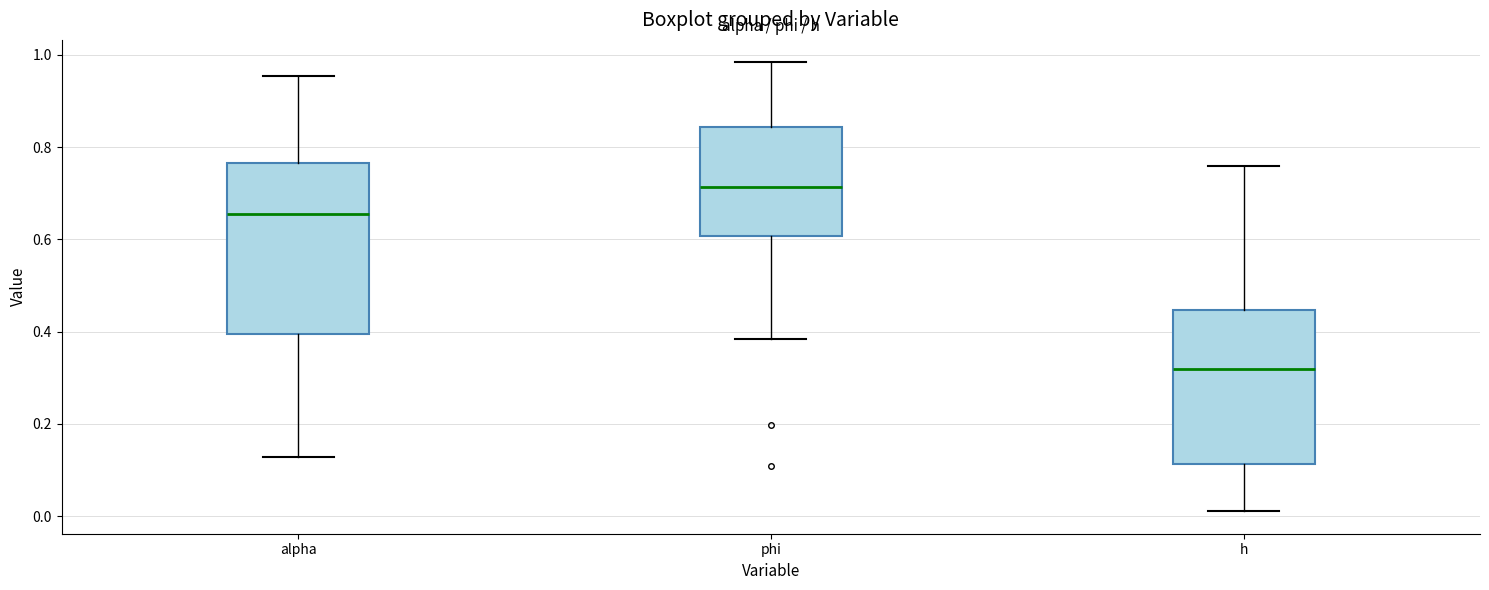

Where is the lower edge of the box for h on the y-axis? The values are not printed on the chart, so give them approximately, as read against the axis.

0.12